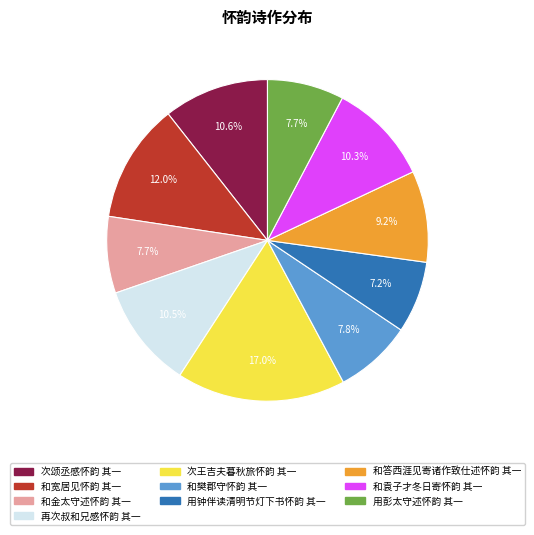

Approximately how many times larger is the value at 再次叔和兄感怀韵 其一 compared to 次王吉夫暮秋旅怀韵 其一?

0.6